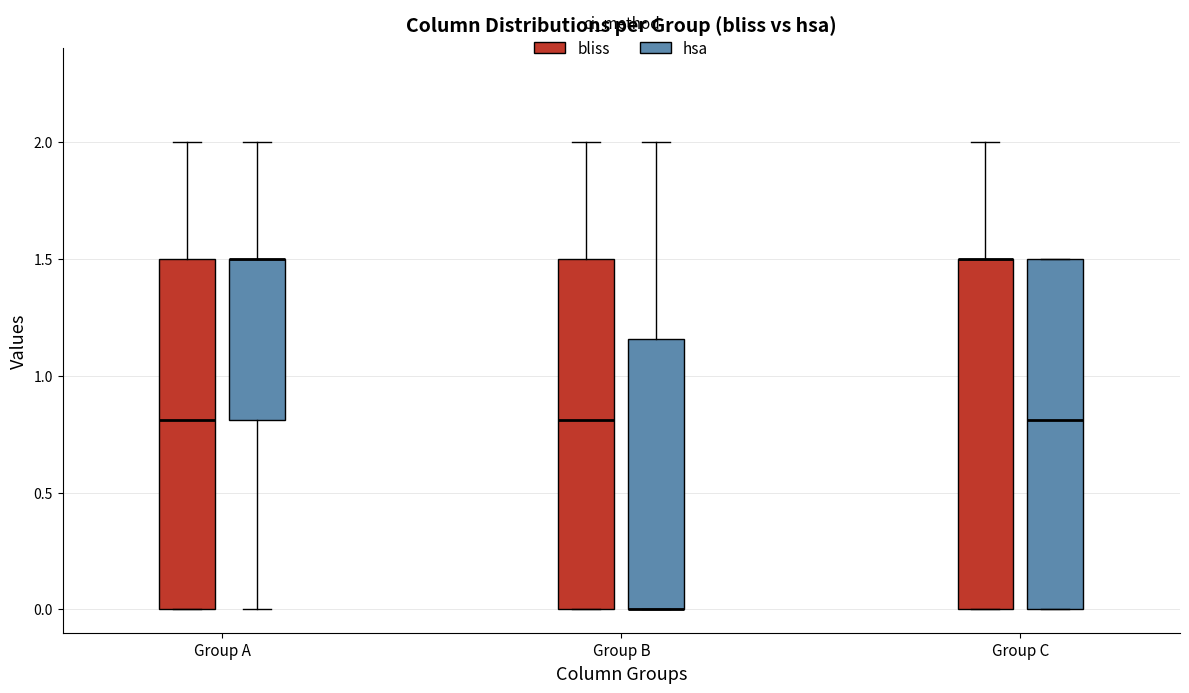

Reading left to right, transcribe this box plot: for each box, give where its median line is, the range the box spans, and where its two whiskers end, as read against the y-axis. The values are not printed on the chart, so give them approximately, as read against the axis.

Group A (bliss): median 0.80, box 0.00 to 1.50, whiskers 0.00 to 2.00
Group A (hsa): median 1.50 (drawn on the box's upper edge), box 0.80 to 1.50, whiskers 0.00 to 2.00
Group B (bliss): median 0.80, box 0.00 to 1.50, whiskers 0.00 to 2.00
Group B (hsa): median 0.00 (drawn on the box's lower edge), box 0.00 to 1.15, whiskers 0.00 to 2.00
Group C (bliss): median 1.50 (drawn on the box's upper edge), box 0.00 to 1.50, whiskers 0.00 to 2.00
Group C (hsa): median 0.80, box 0.00 to 1.50, whiskers 0.00 to 1.50